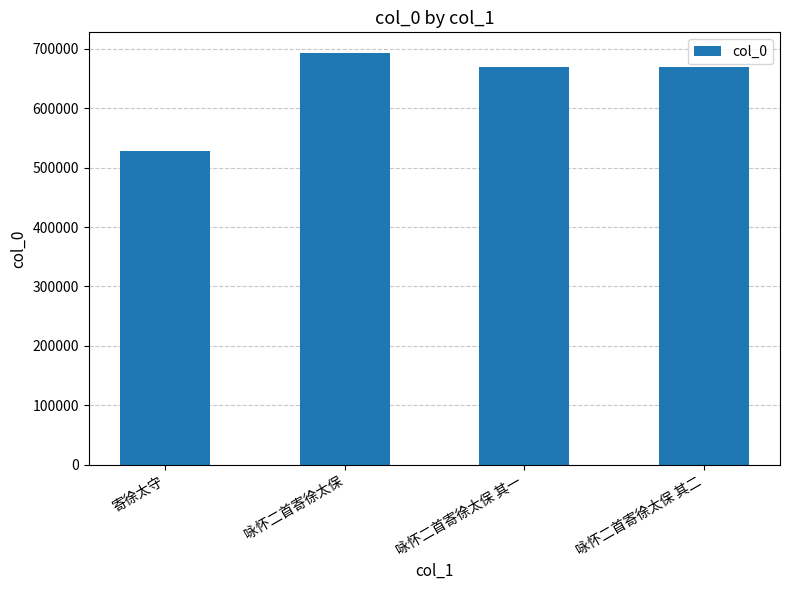

What is the difference between the maximum and minimum values?

165112